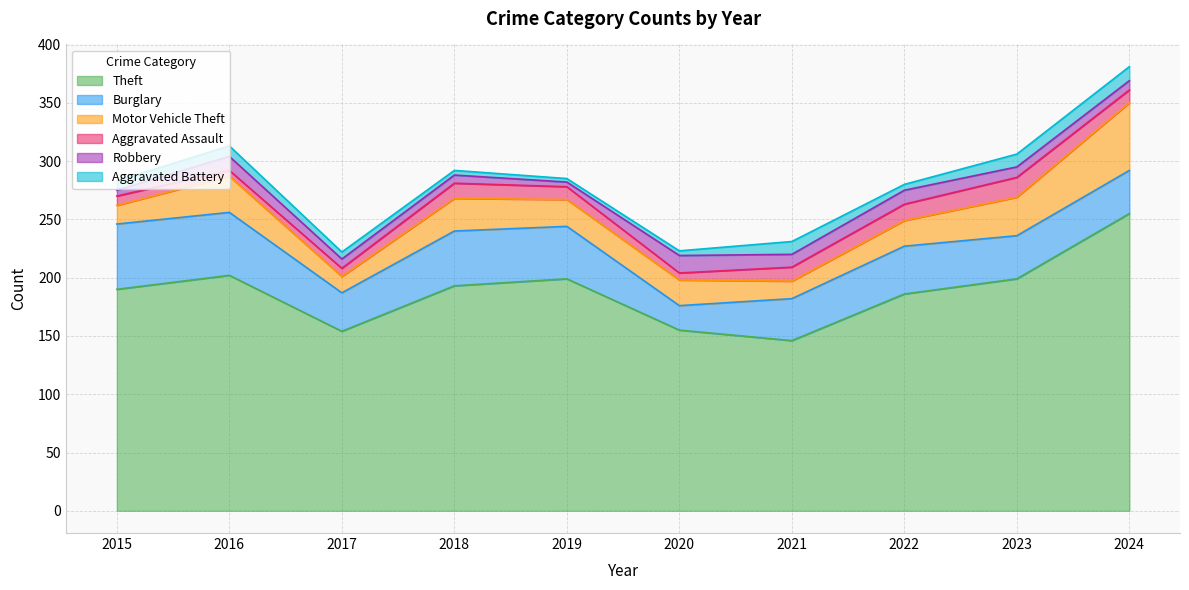

Which label corresponds to the smallest value in the chart?

2019